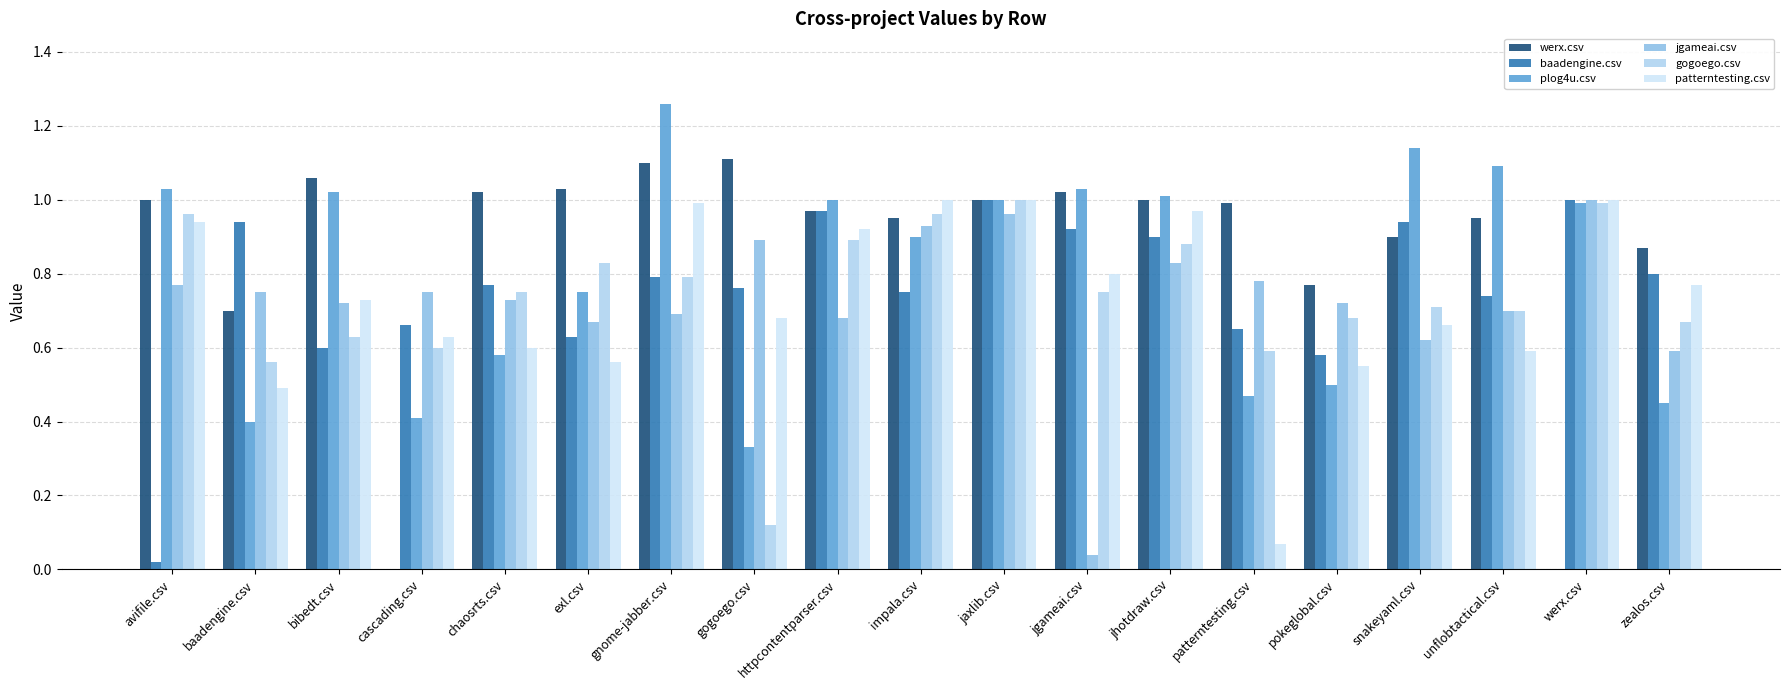

What are all the series names shown in the legend?

werx.csv, baadengine.csv, plog4u.csv, jgameai.csv, gogoego.csv, patterntesting.csv